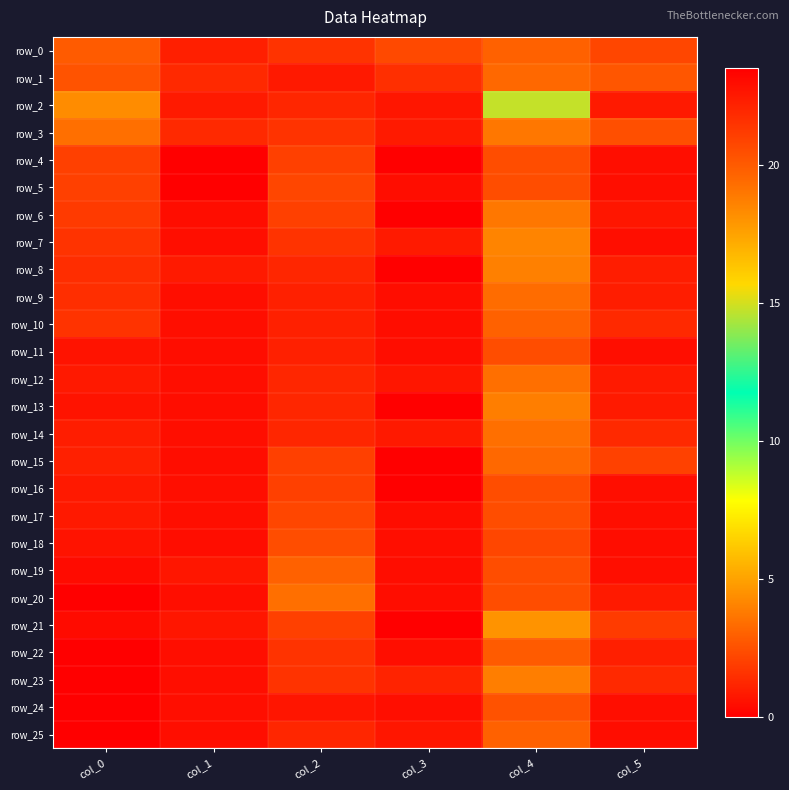

Is it true that row_11 equals 11.8 at col_2?

False